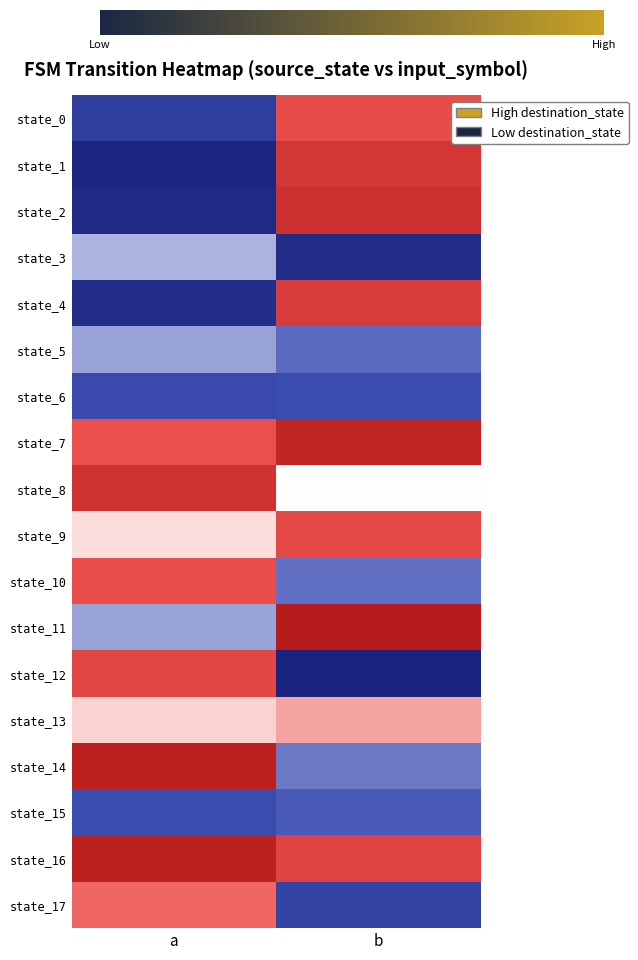

What is the total value across all series at a?

1098